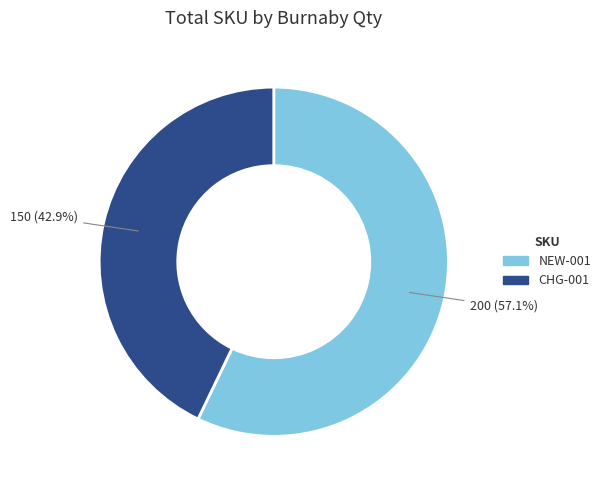

Combined, do NEW-001 and CHG-001 account for over 50%?

Yes